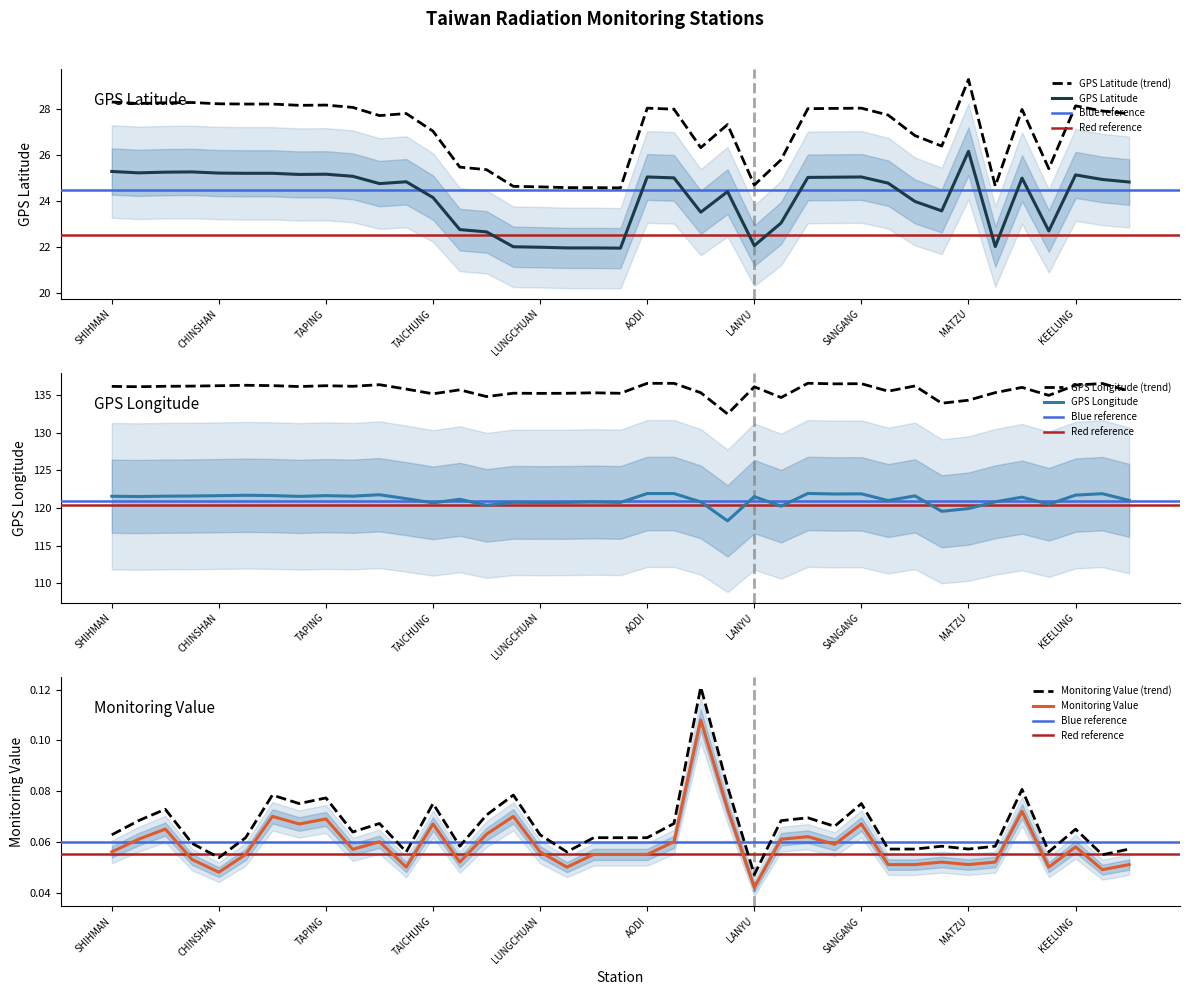

True or false: Monitoring Value (uSv/hr) has more than 1 points higher than both neighbors.

True